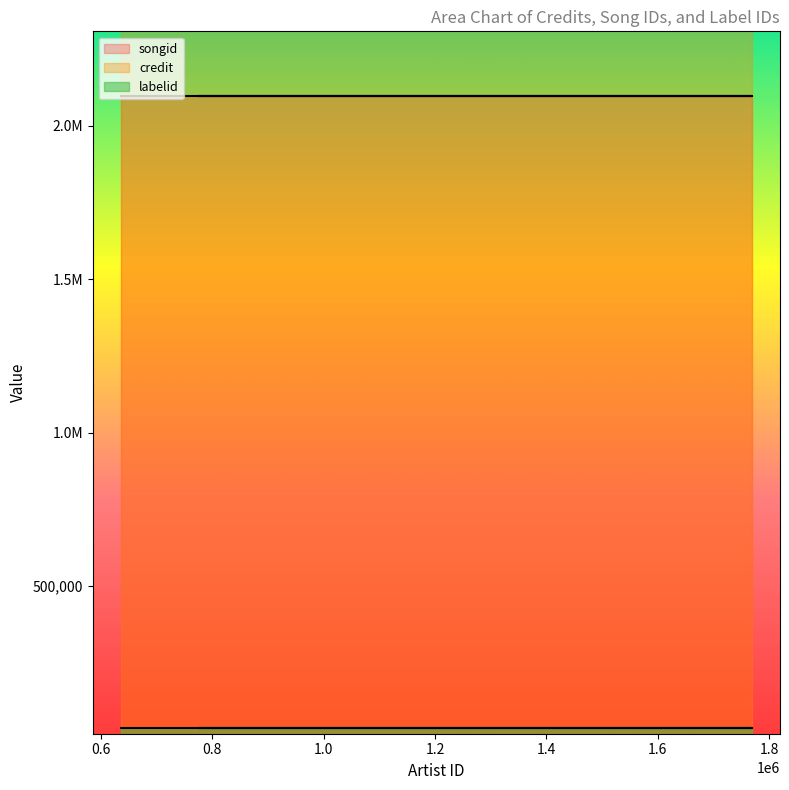

At which category is the sum across all series the highest?

635621